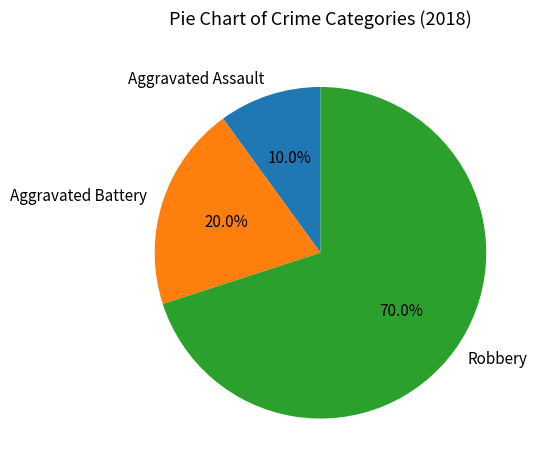

How many segments does this pie chart have?

3